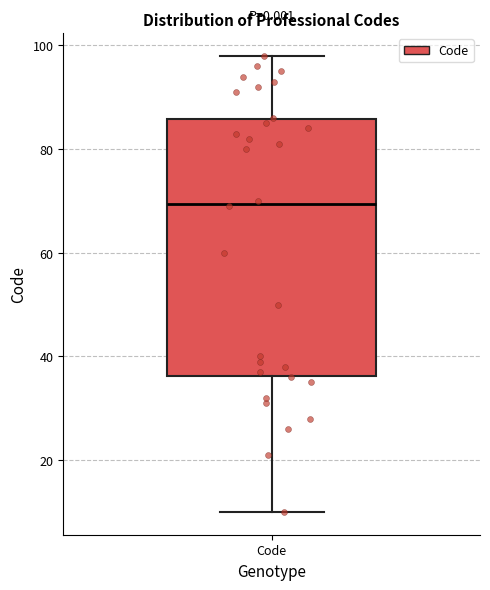

Where is the upper edge of the box for Code on the y-axis? The values are not printed on the chart, so give them approximately, as read against the axis.

86